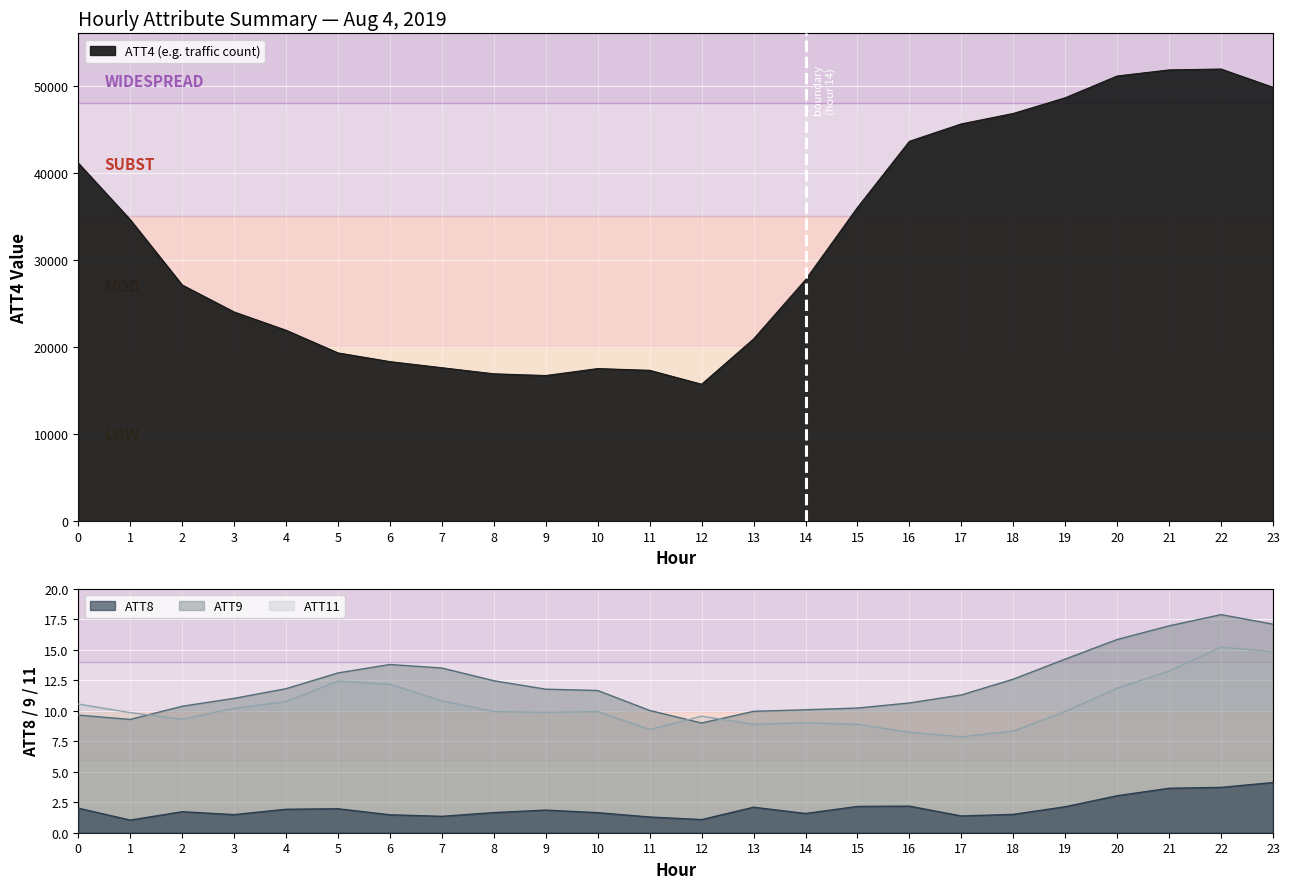

At which category does the chart reach its peak across all series?

22